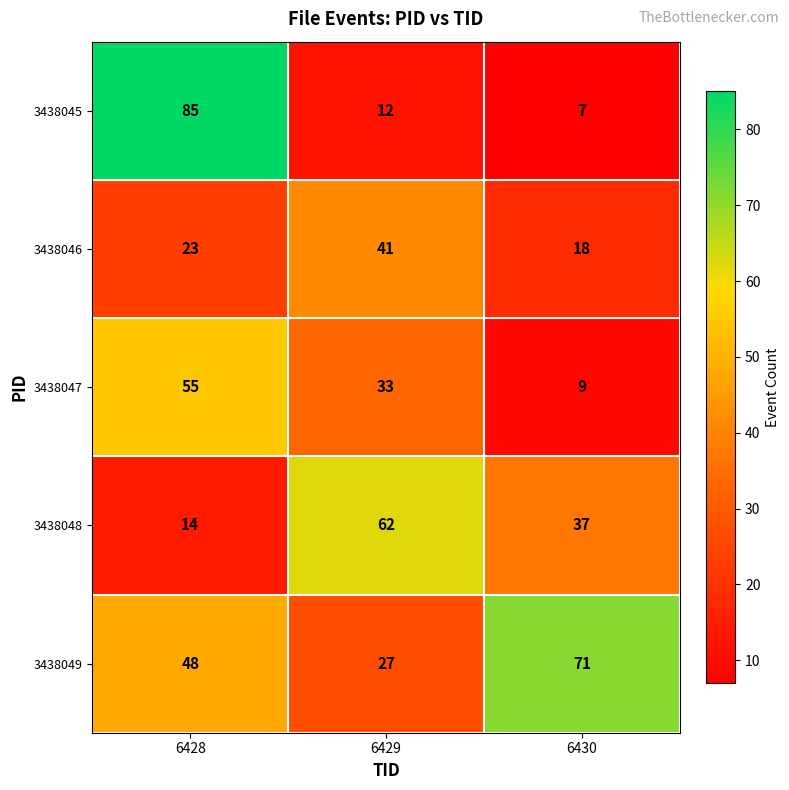

The 3438045 series shows 12 at 6429. True or false?

True